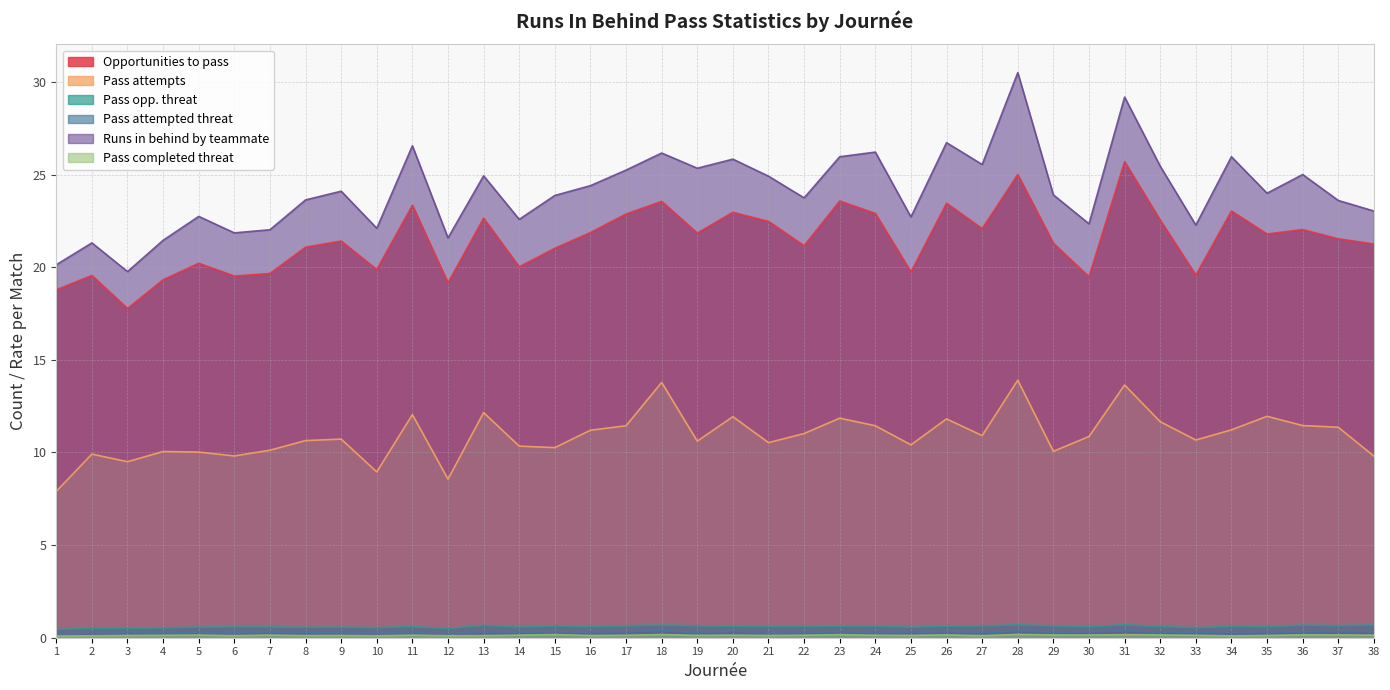

The runs_in_behind_to_which_pass_completed_threat series shows 0.1 at 20. True or false?

True